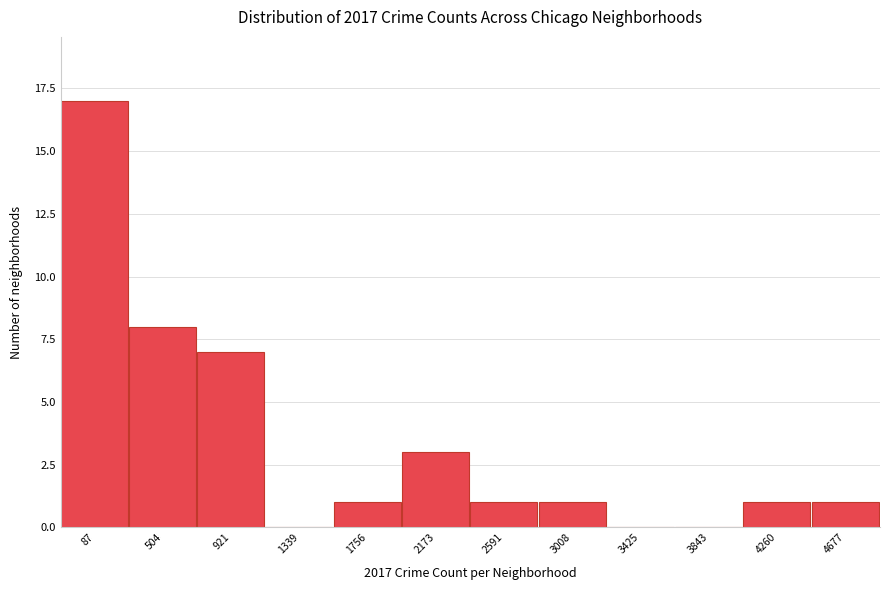

Reading right to left, transcribe all the data shown in this chart.

4677=1	4260=1	3843=0	3425=0	3008=1	2591=1	2173=3	1756=1	1339=0	921=7	504=8	87=17